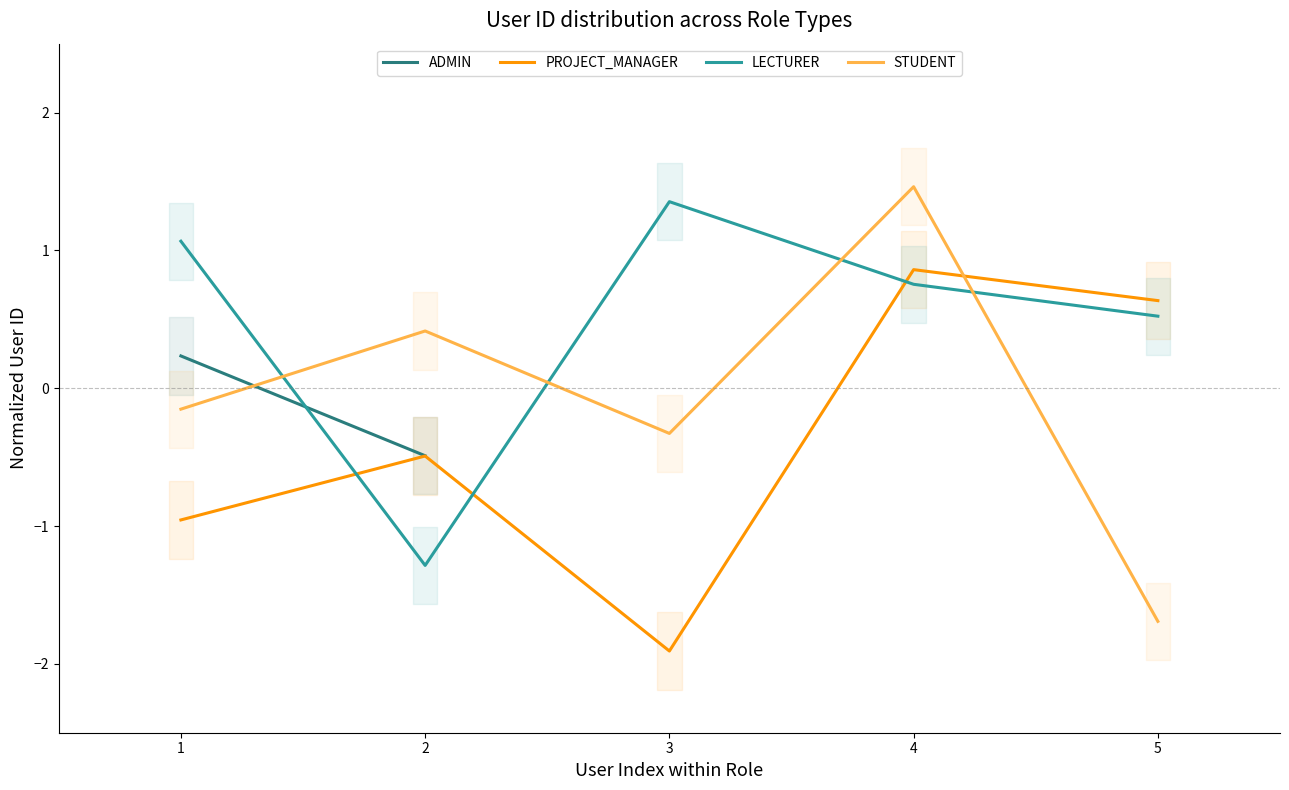

Rank the categories by STUDENT value from lowest to highest.

5, 3, 1, 2, 4